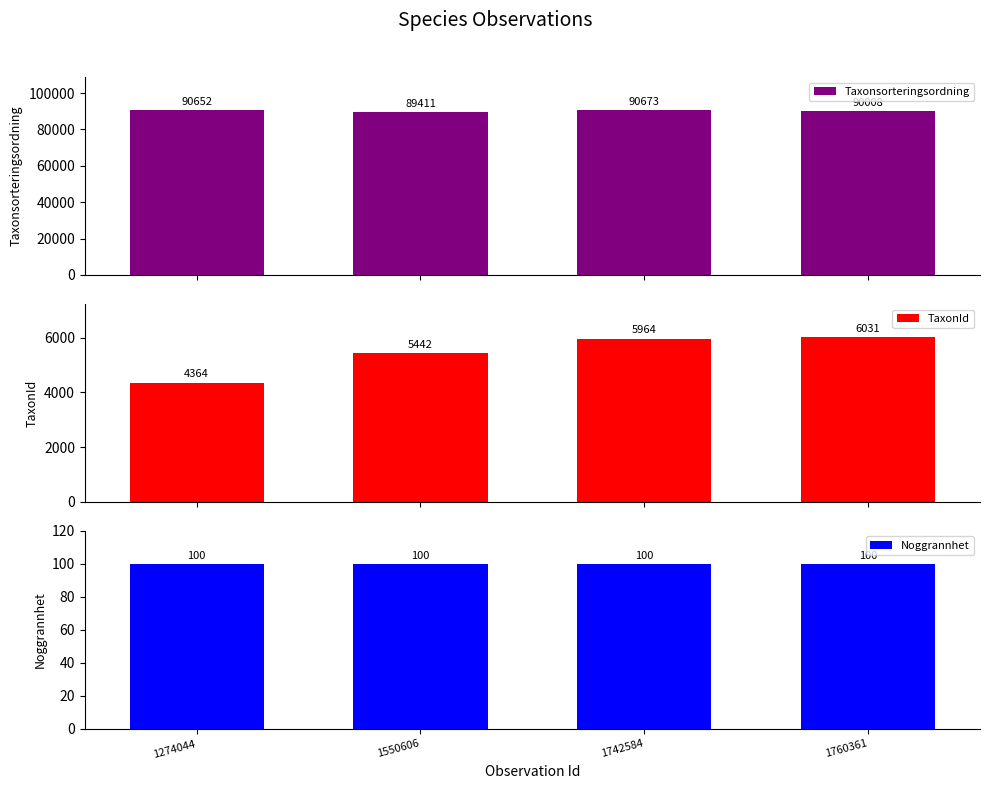

Rank the series at 1760361 from highest to lowest value.

Taxonsorteringsordning, TaxonId, Noggrannhet